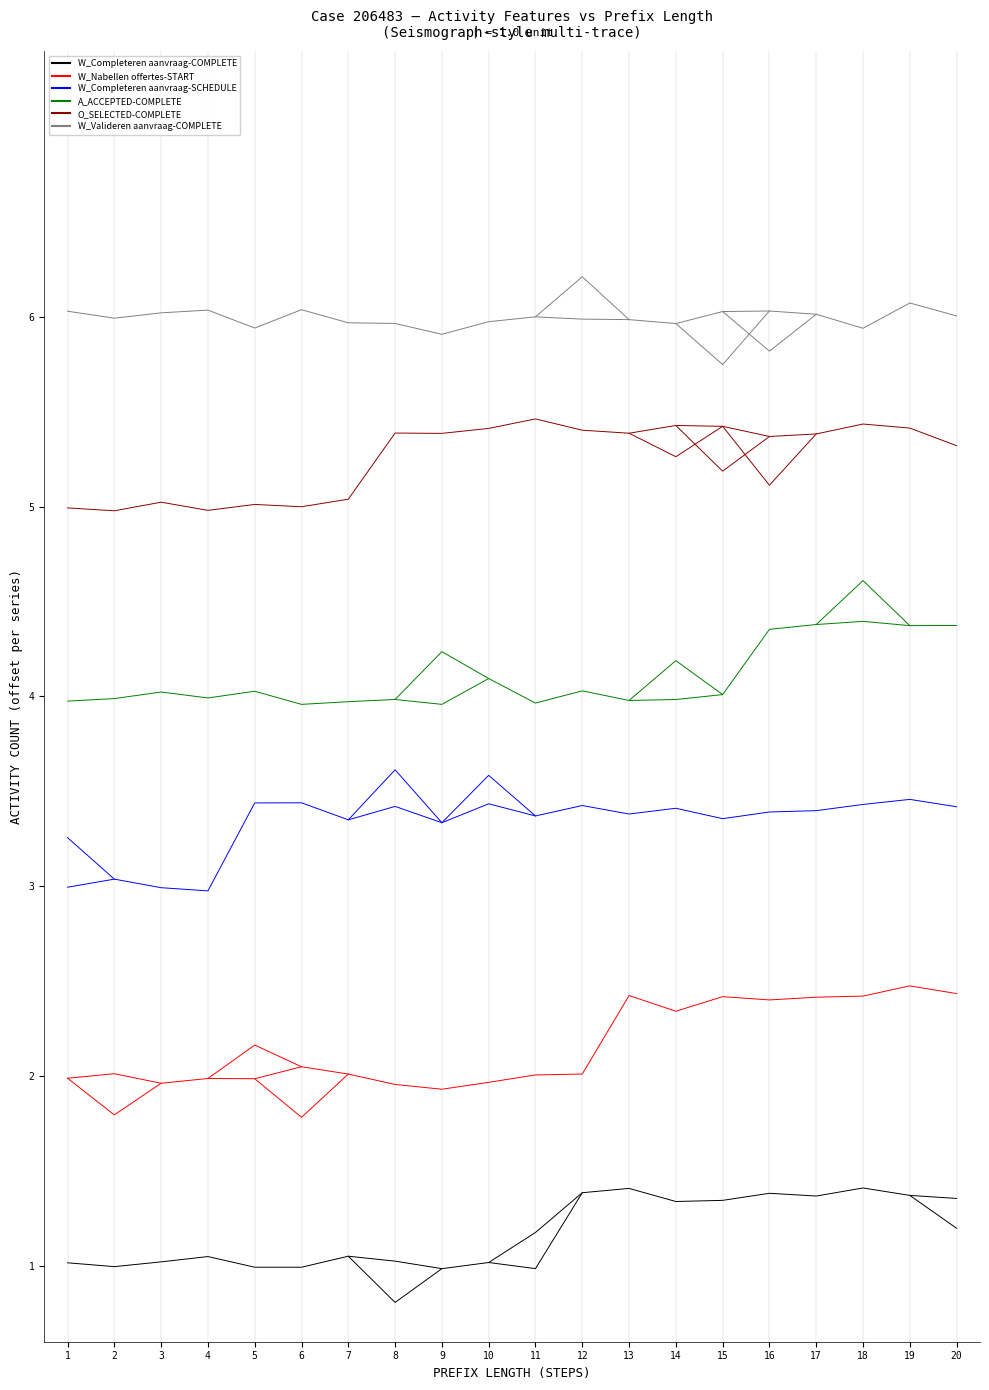

Does the chart display data point markers on the line(s)?

No